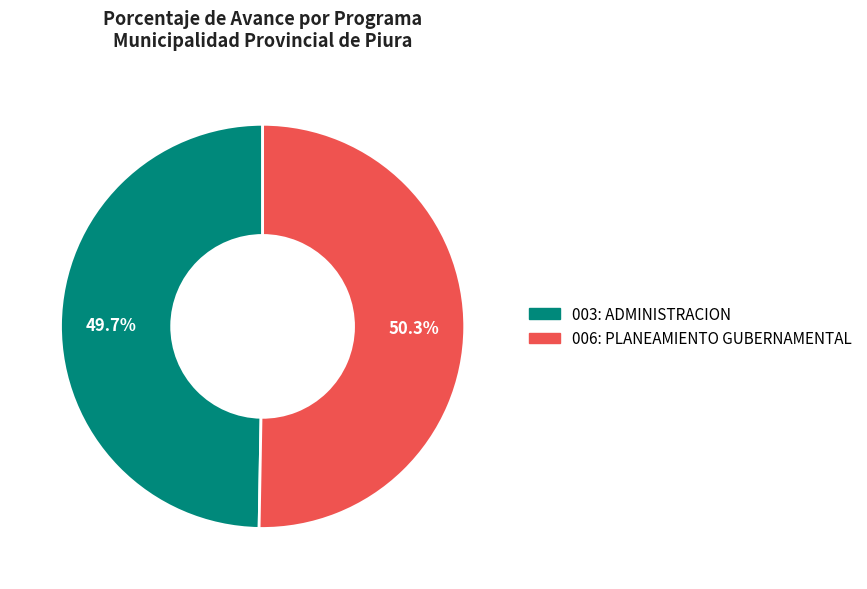

Is there any slice that represents more than half of the pie?

Yes